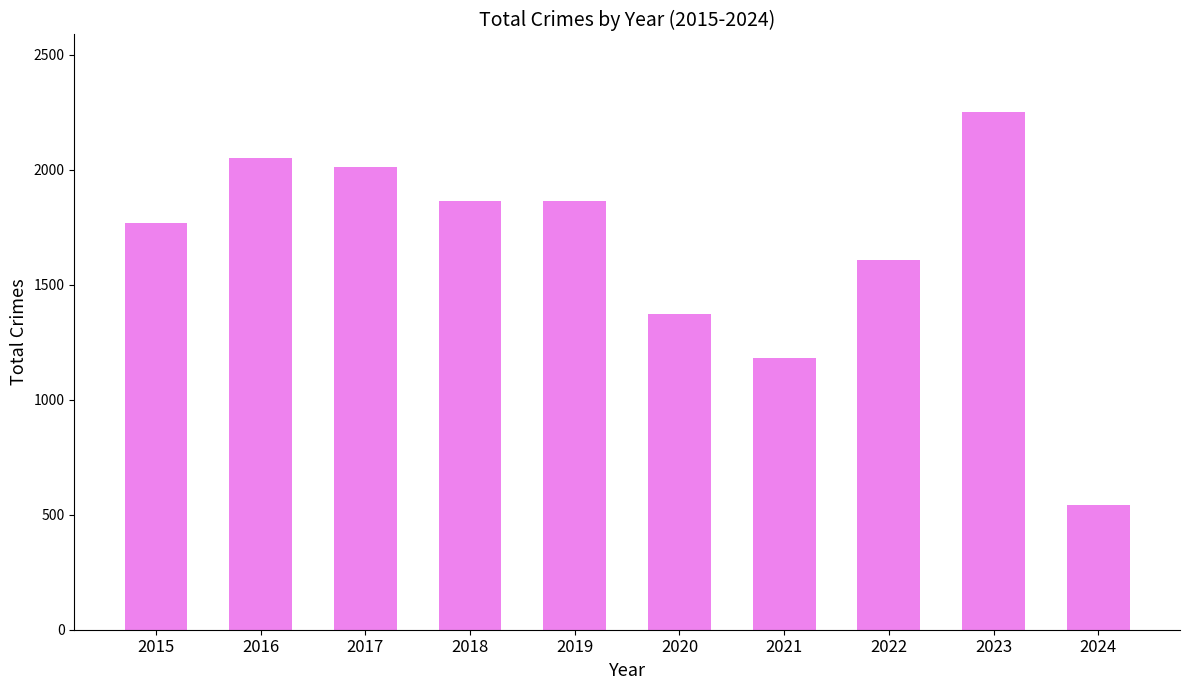

What is the smallest value displayed?

542